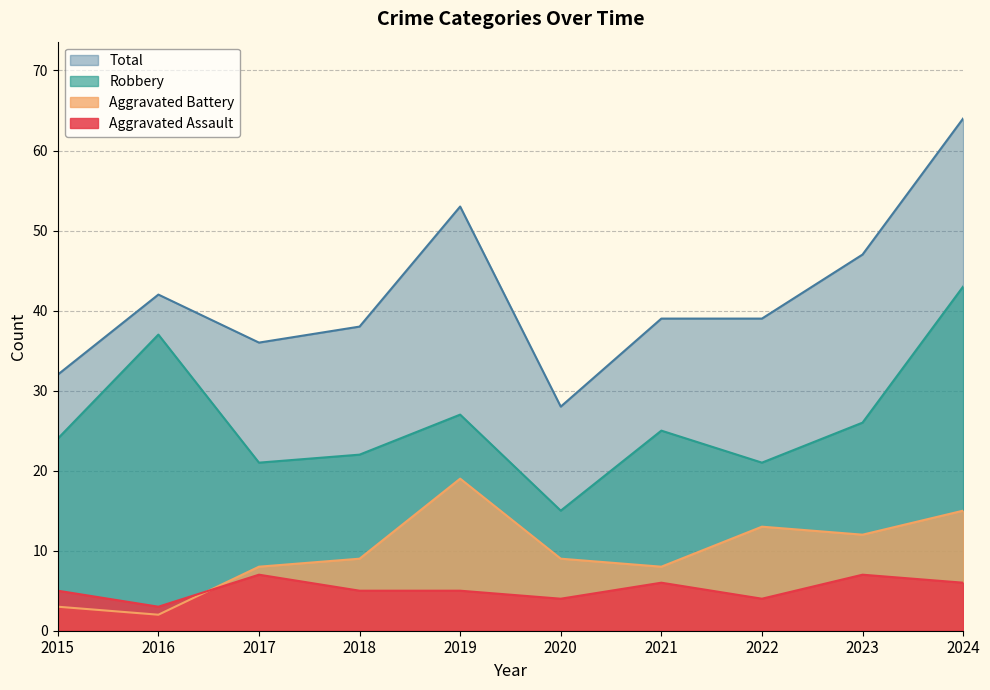

What is the sum of the Robbery values at 2016 and 2015?

61